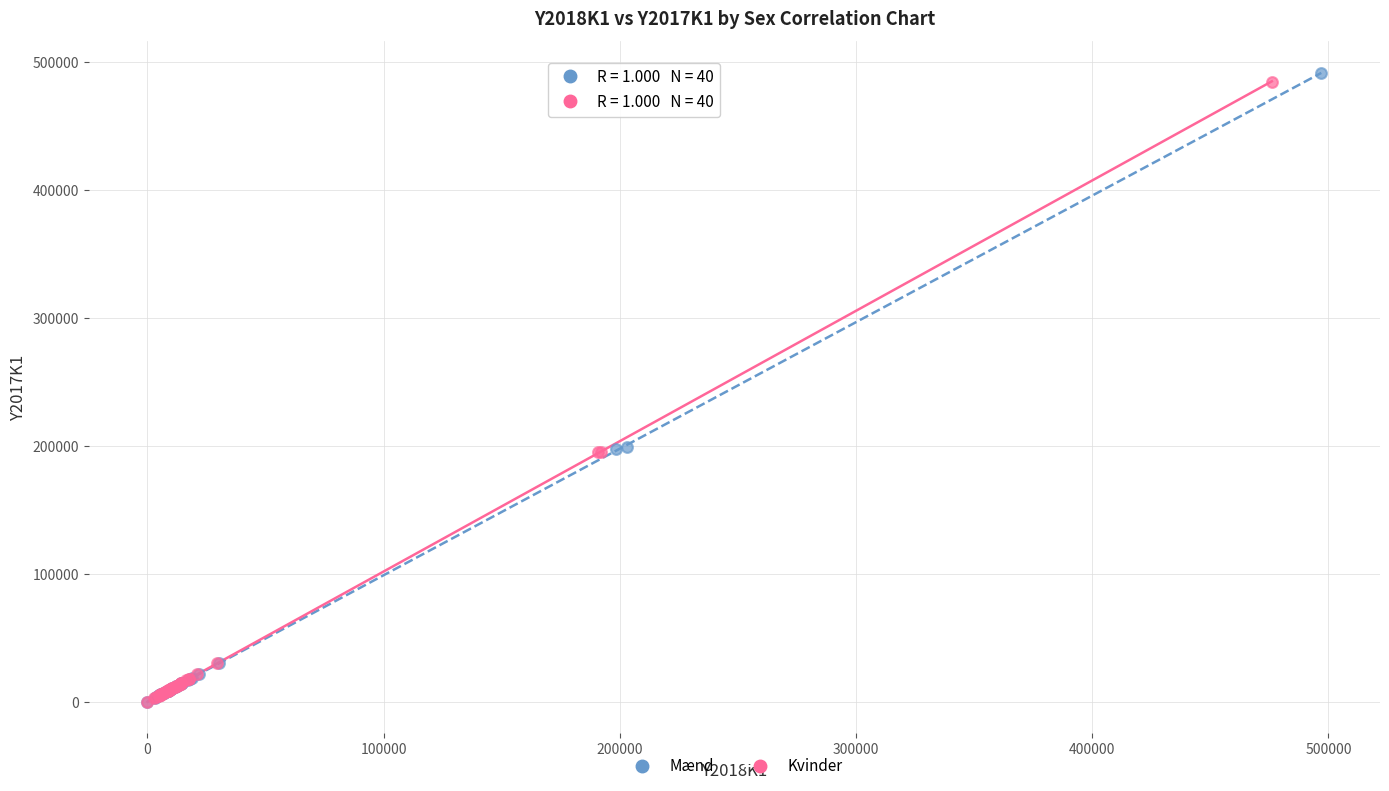

Which series has the widest spread of Y values?

Mænd